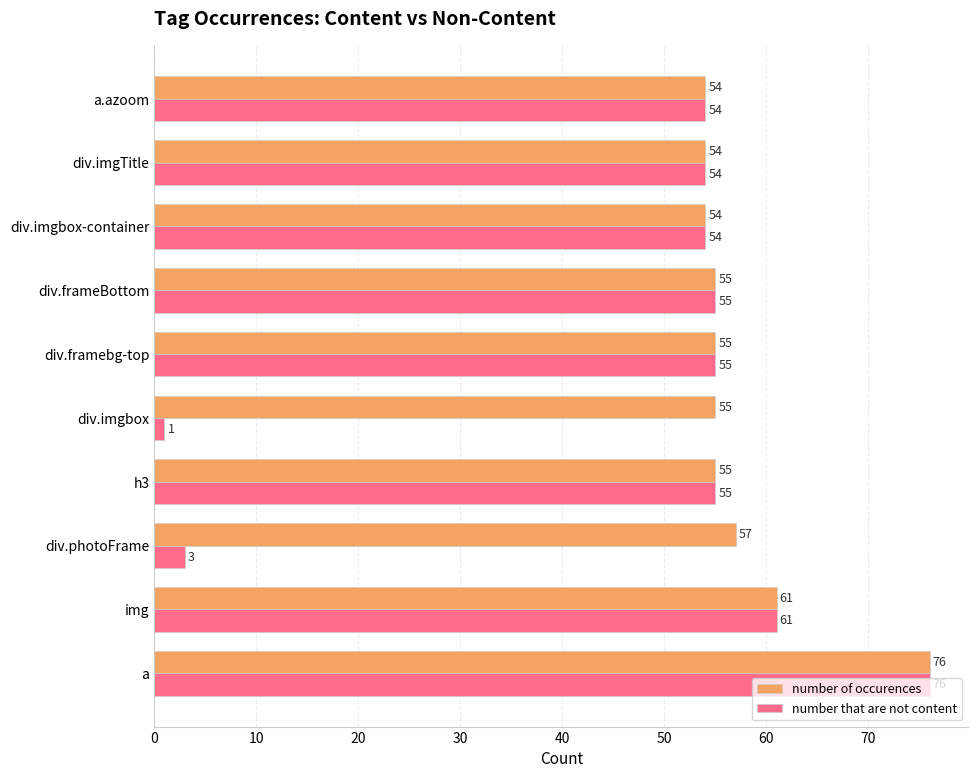

At which label is number of occurences closest to 65?

img